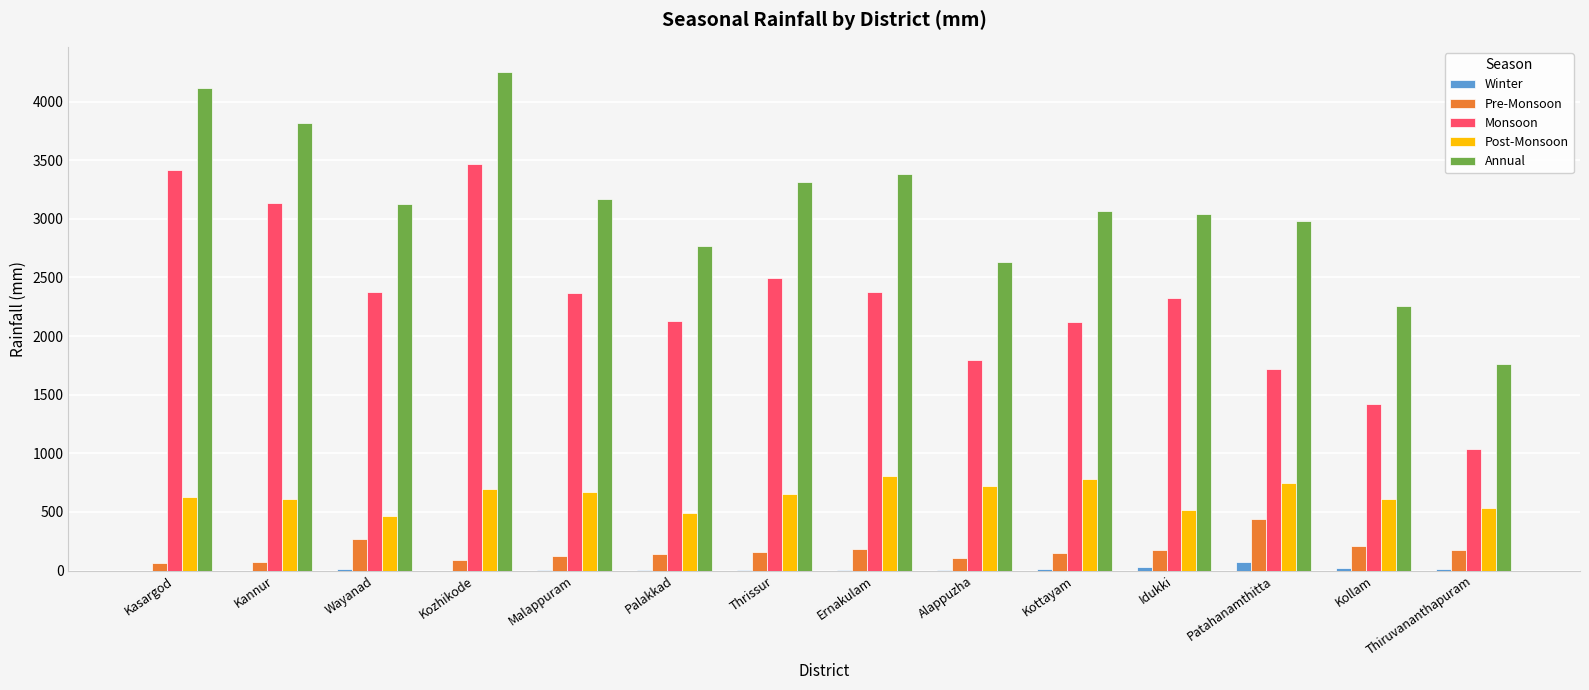

Which series has the widest spread of values?

Annual